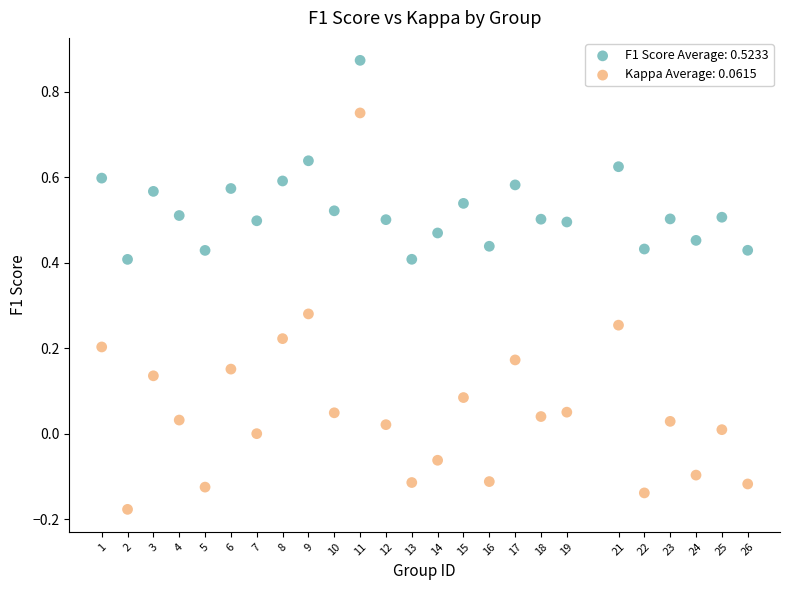

What are all the series names shown in the legend?

F1 Score Average: 0.5233, Kappa Average: 0.0615